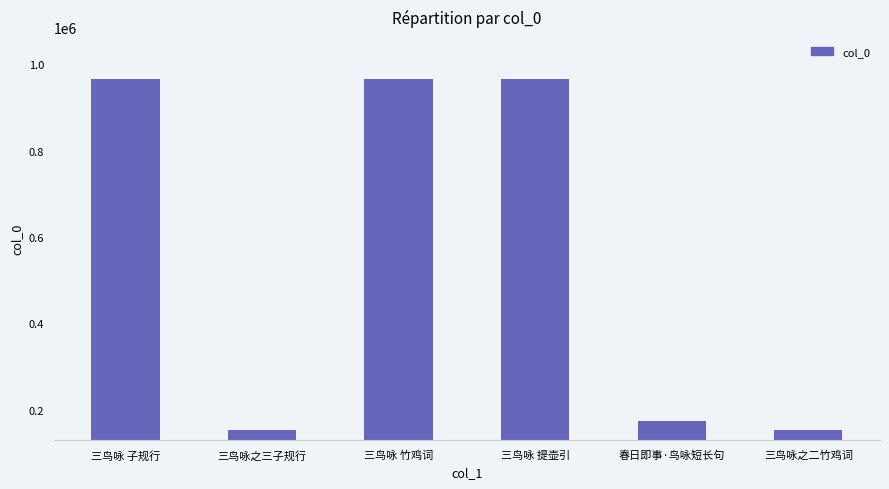

What is the change in value from 三鸟咏之三子规行 to 春日即事·鸟咏短长句?

+21252